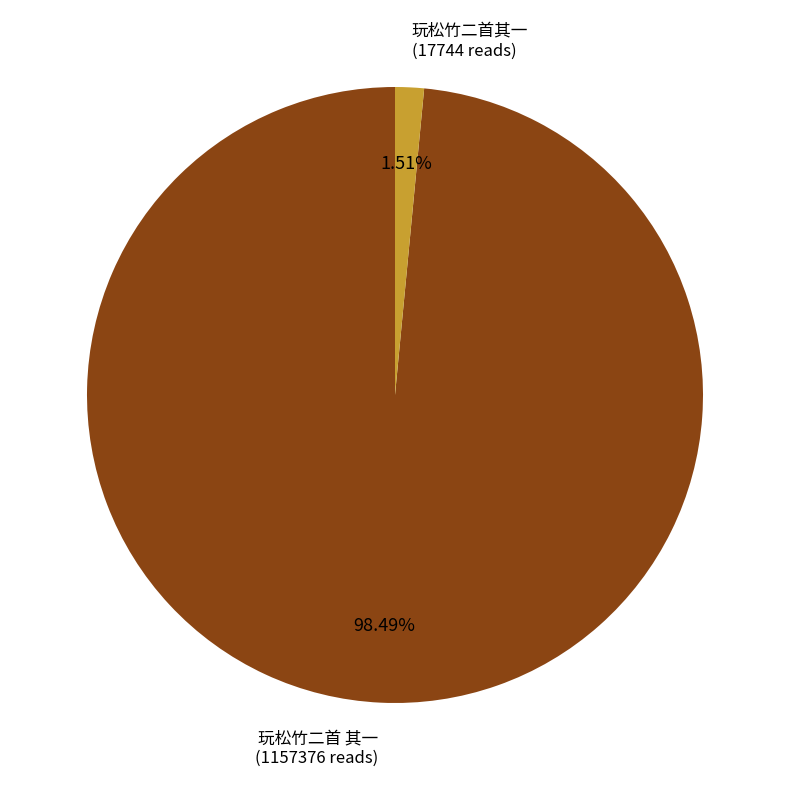

To the nearest percent, what is the difference between the 玩松竹二首其一 and 玩松竹二首 其一 slice percentages?

97%